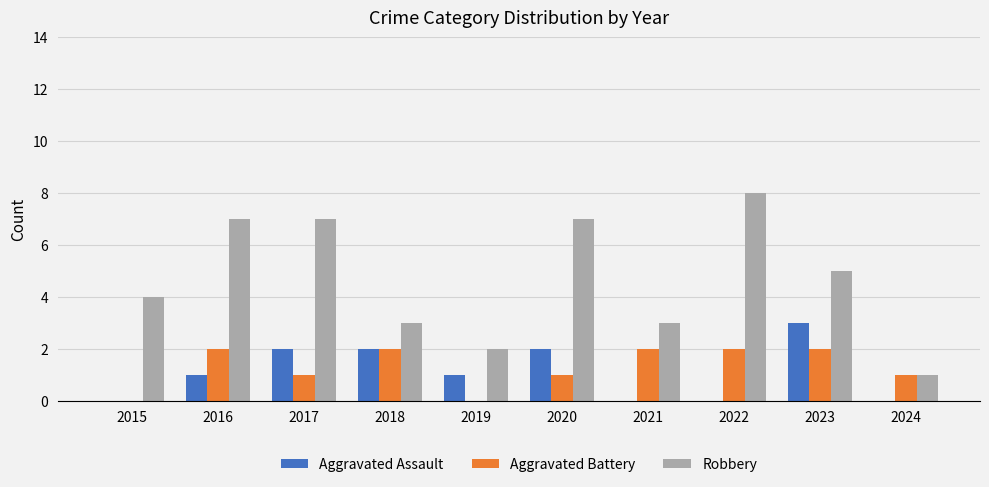

Reading left to right, list all the values displayed in this chart.

Aggravated Assault: 2015=0	2016=1	2017=2	2018=2	2019=1	2020=2	2021=0	2022=0	2023=3	2024=0
Aggravated Battery: 2015=0	2016=2	2017=1	2018=2	2019=0	2020=1	2021=2	2022=2	2023=2	2024=1
Robbery: 2015=4	2016=7	2017=7	2018=3	2019=2	2020=7	2021=3	2022=8	2023=5	2024=1